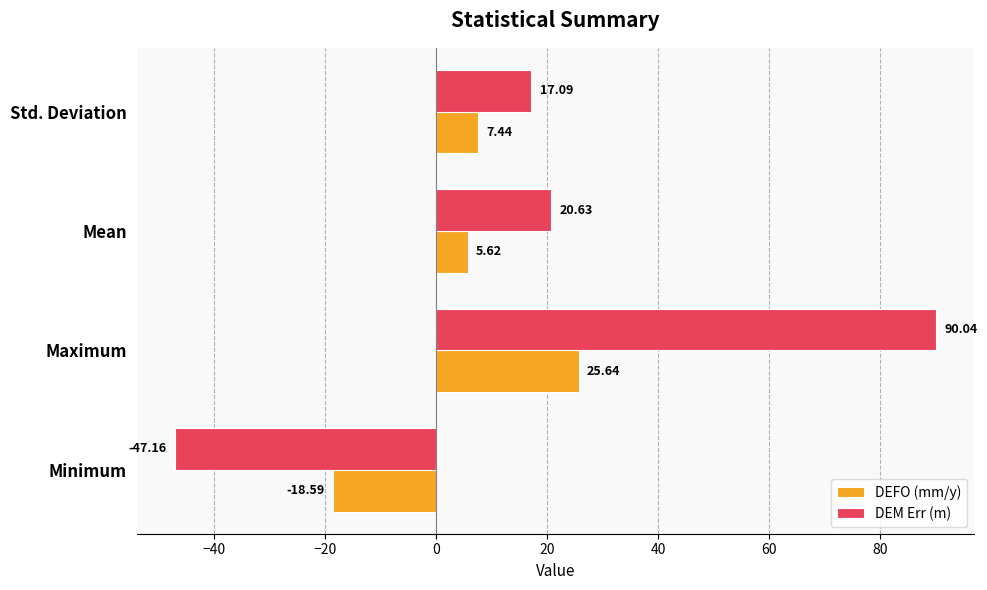

What is the average value of the DEM Err (m) series?

20.1